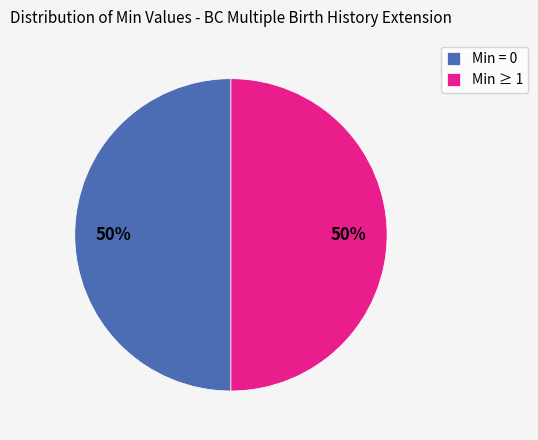

Is the sum of Min ≥ 1 and Min = 0 greater than half?

Yes